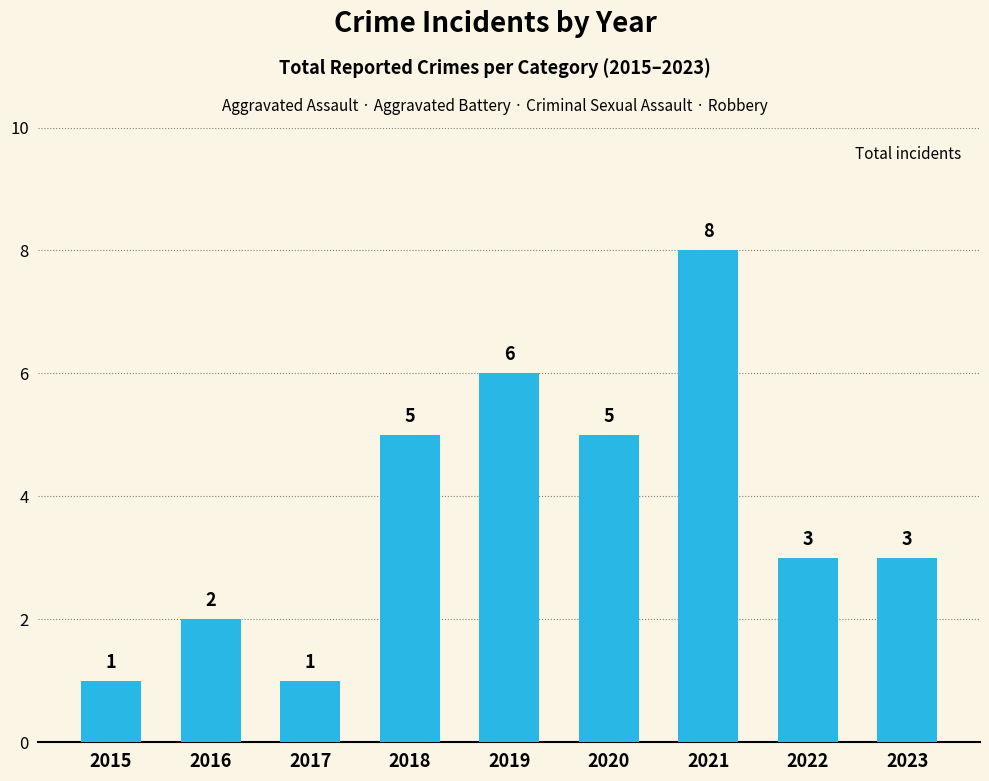

What is the difference between the values at 2020 and 2023?

2